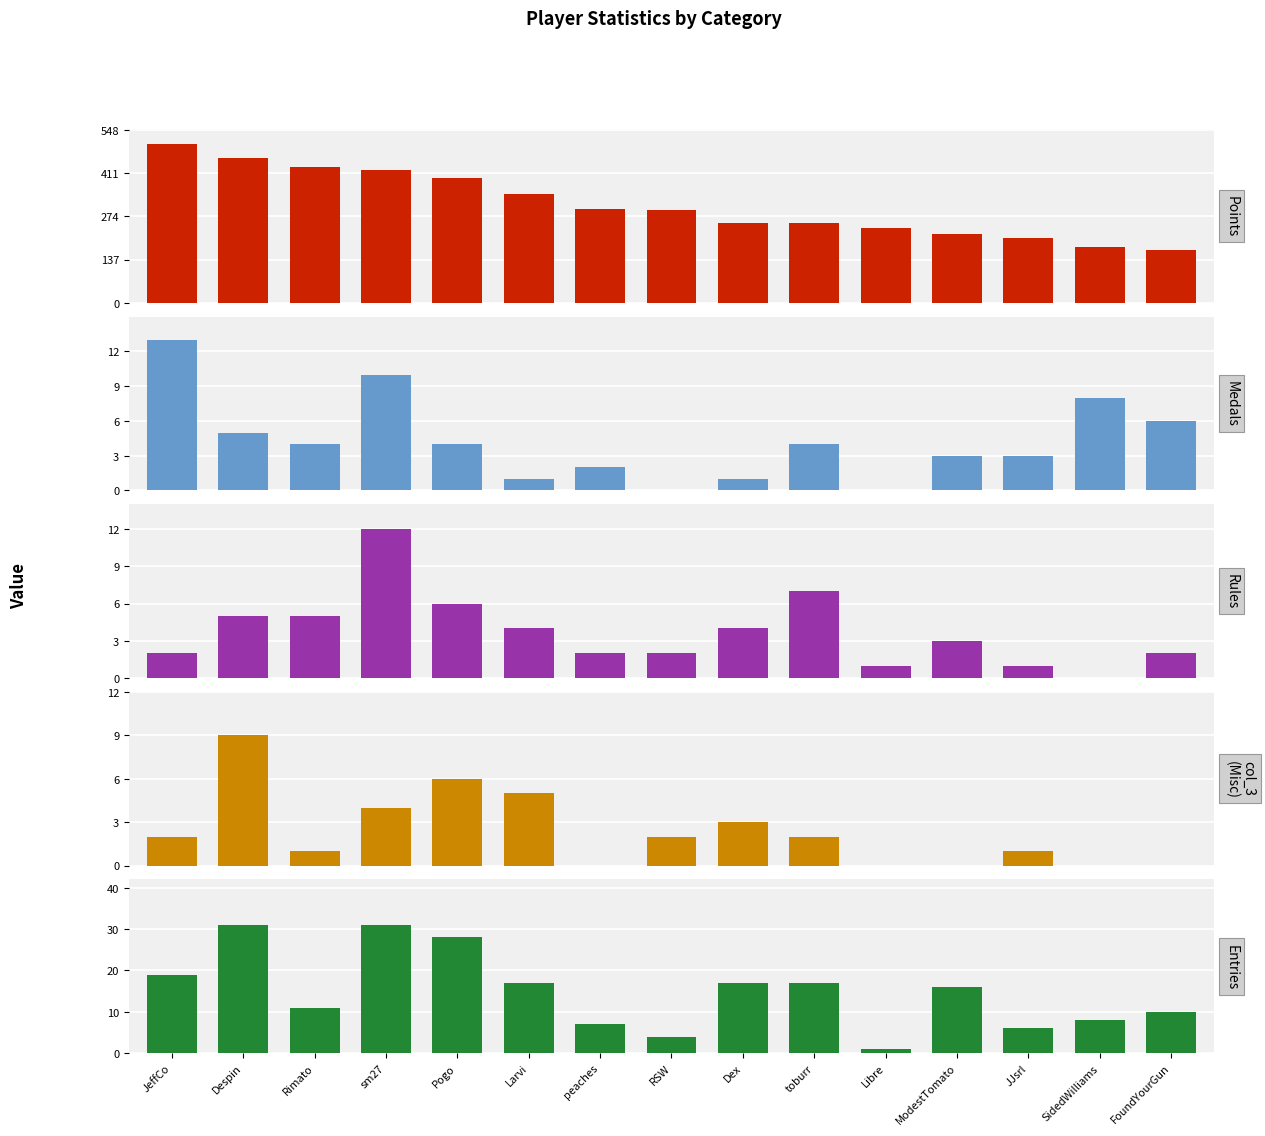

Which series has the largest total across all categories?

Points